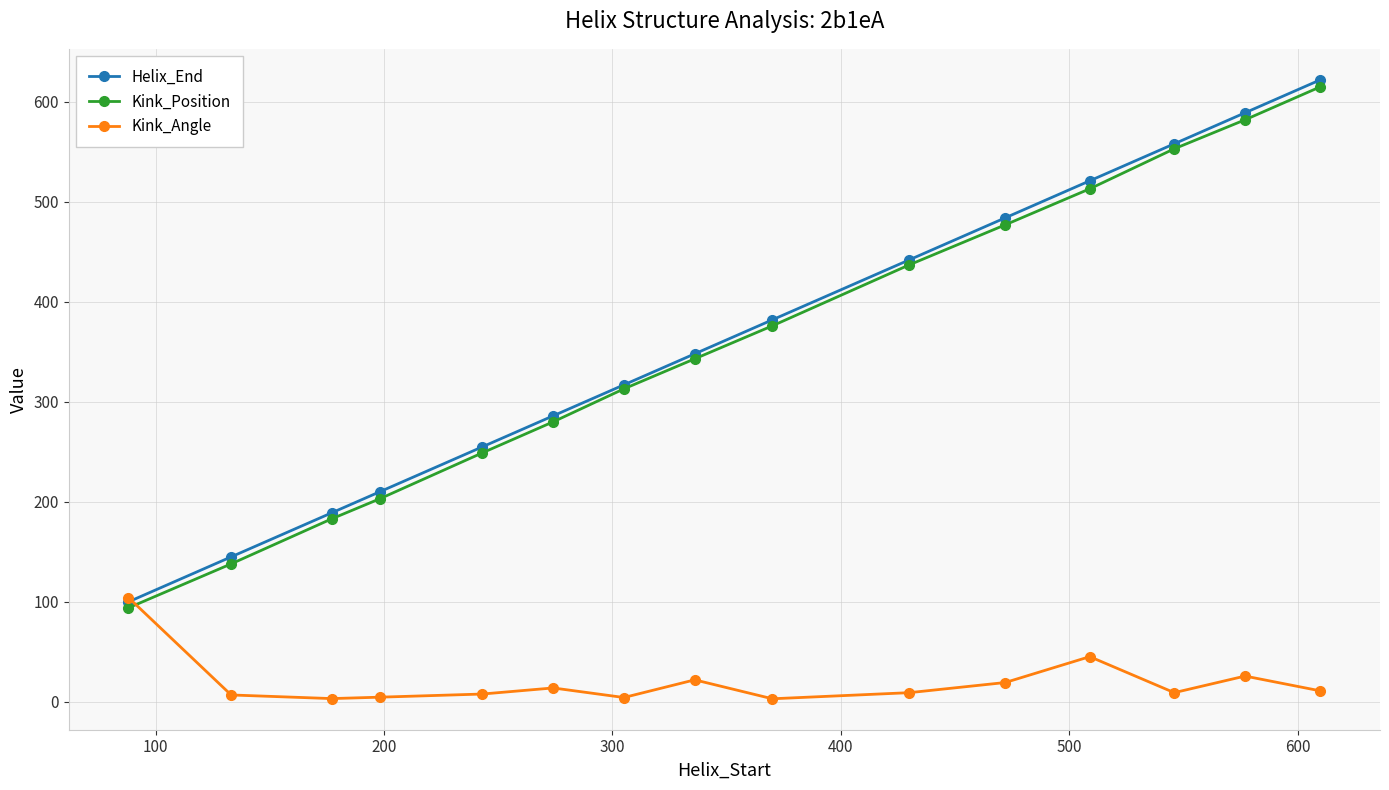

True or false: Helix_End has more than 0 interior local peaks.

False